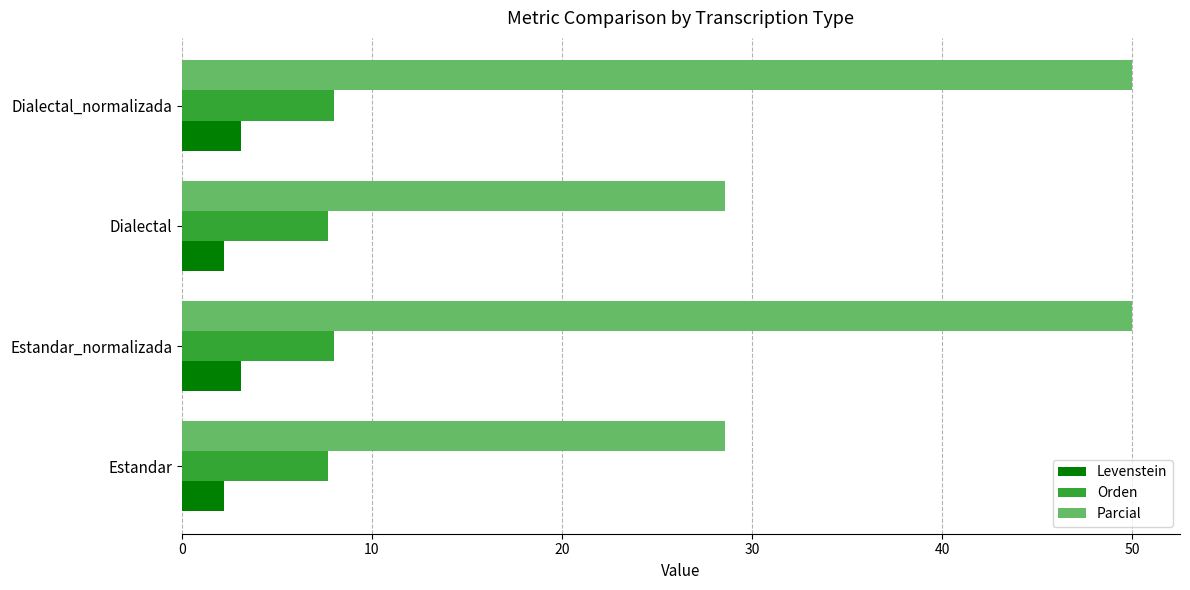

The value of Levenstein at Dialectal is 3.8. True or false?

False